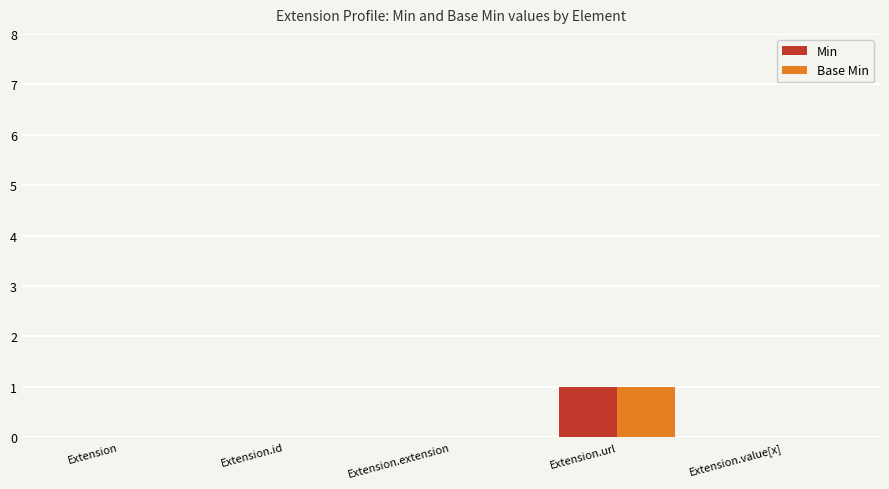

Are the bars grouped side by side (vs. stacked)?

Yes